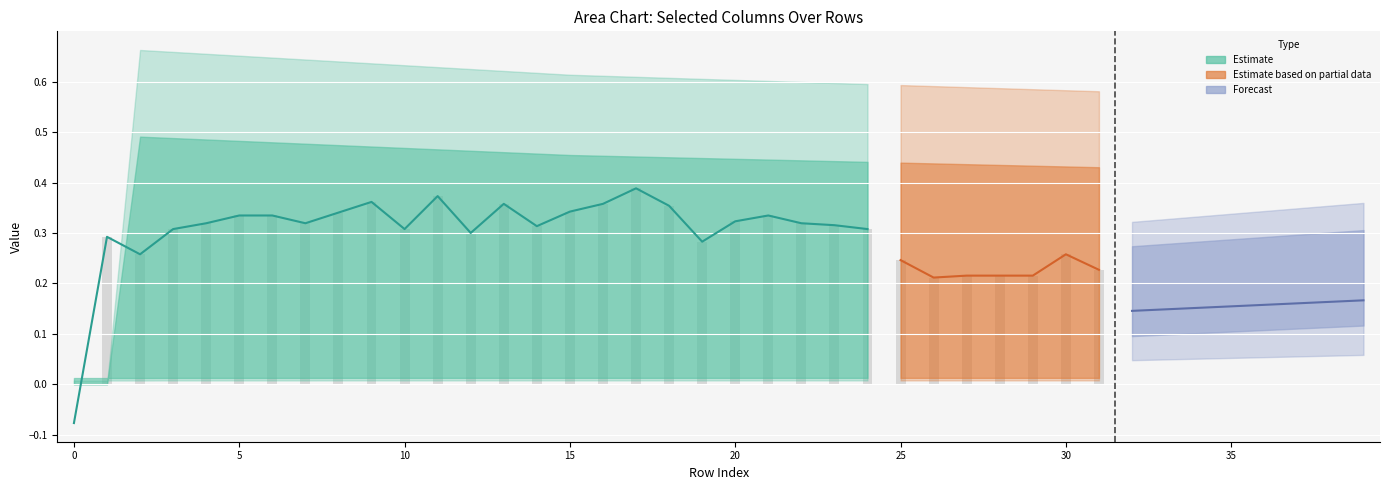

At which category is the sum across all series the highest?

17